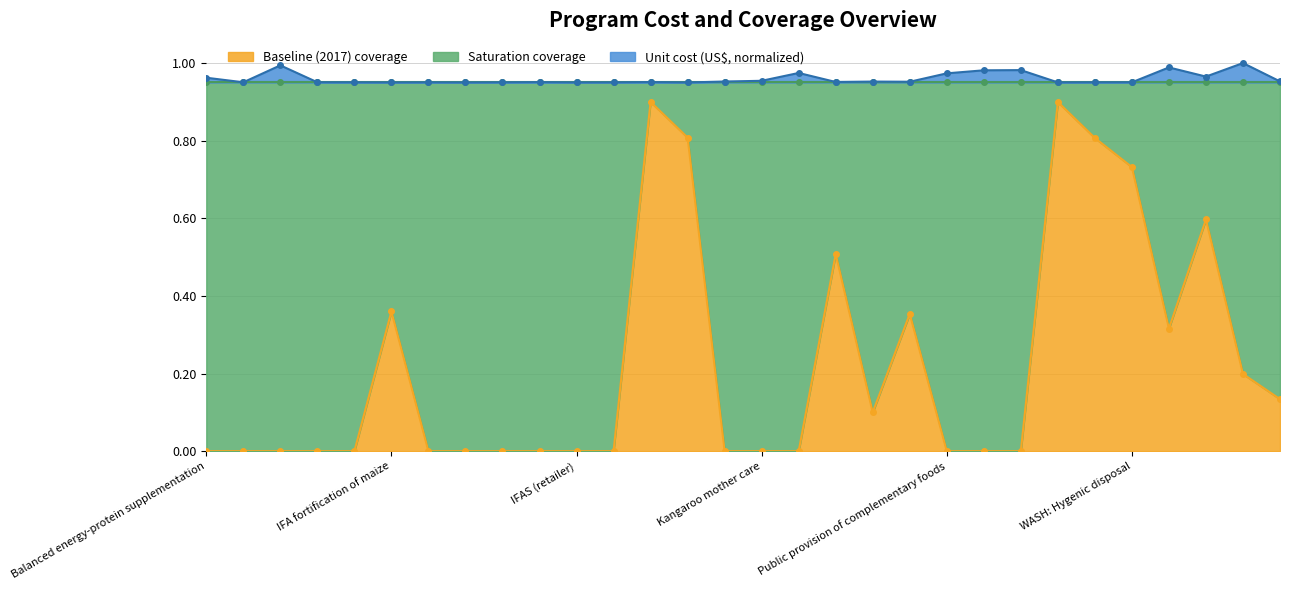

List the labels in order of Baseline (2017) coverage value, smallest first.

Balanced energy-protein supplementation, Calcium supplementation, Cash transfers, Delayed cord clamping, Family planning, IFA fortification of rice, IFA fortification of wheat flour, IFAS (community), IFAS (health facility), IFAS (retailer), IFAS (school), IYCF 1, Kangaroo mother care, Lipid-based nutrition supplements, Public provision of complementary foods, Small quantity lipid-based nutrition supplements, Treatment of SAM, Micronutrient powders, Zinc for treatment + ORS, WASH: Piped water, WASH: Improved sanitation, Multiple micronutrient supplementation, IFA fortification of maize, Long-lasting insecticide-treated bednets, WASH: Improved water source, WASH: Hygenic disposal, WASH: Handwashing, Iron and iodine fortification of salt, Vitamin A supplementation, IPTp